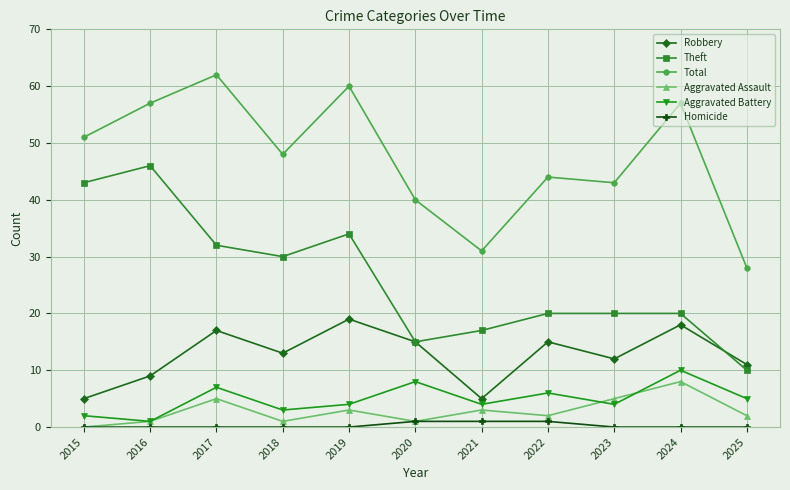

What is the value of the Aggravated Assault point at the 7th from the left?

3